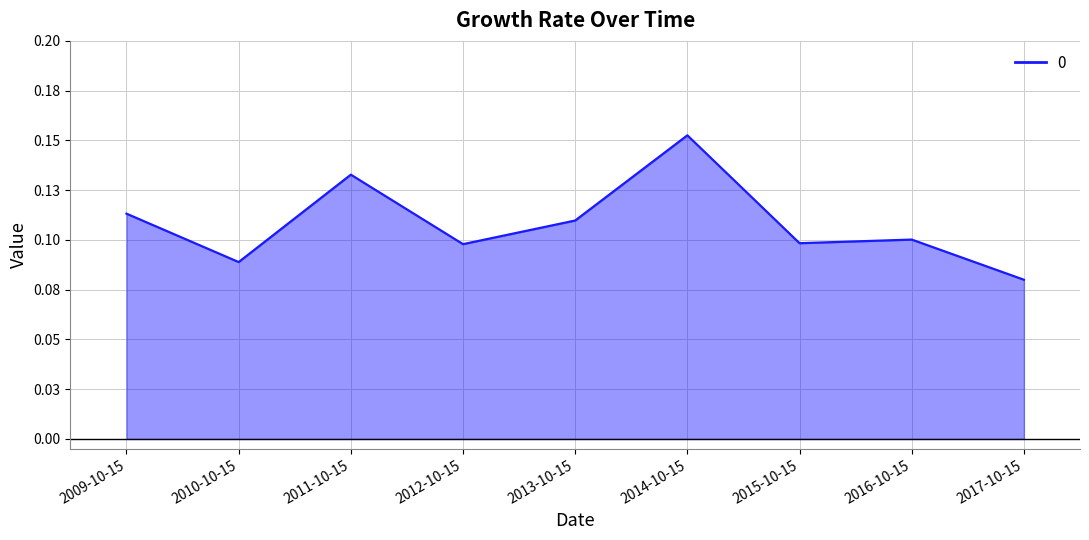

Does the chart display data point markers on the line(s)?

No